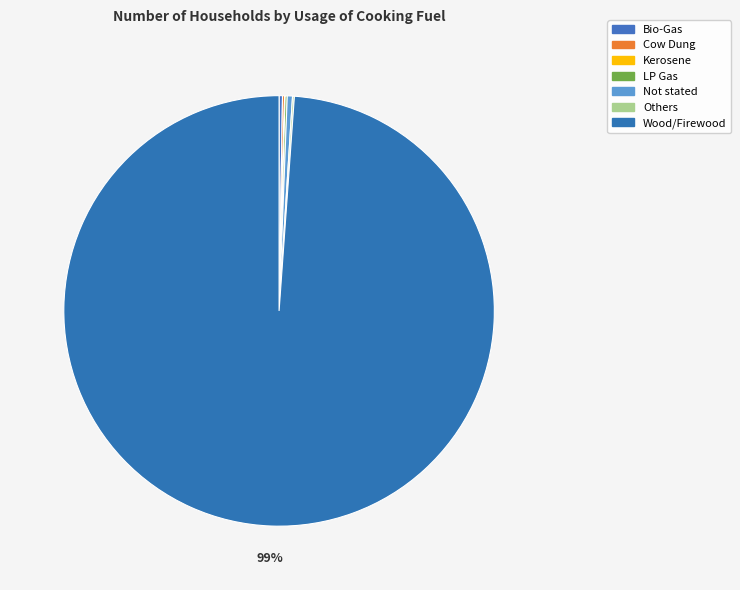

What is the ratio of the value at Others to the value at Kerosene?

3.5